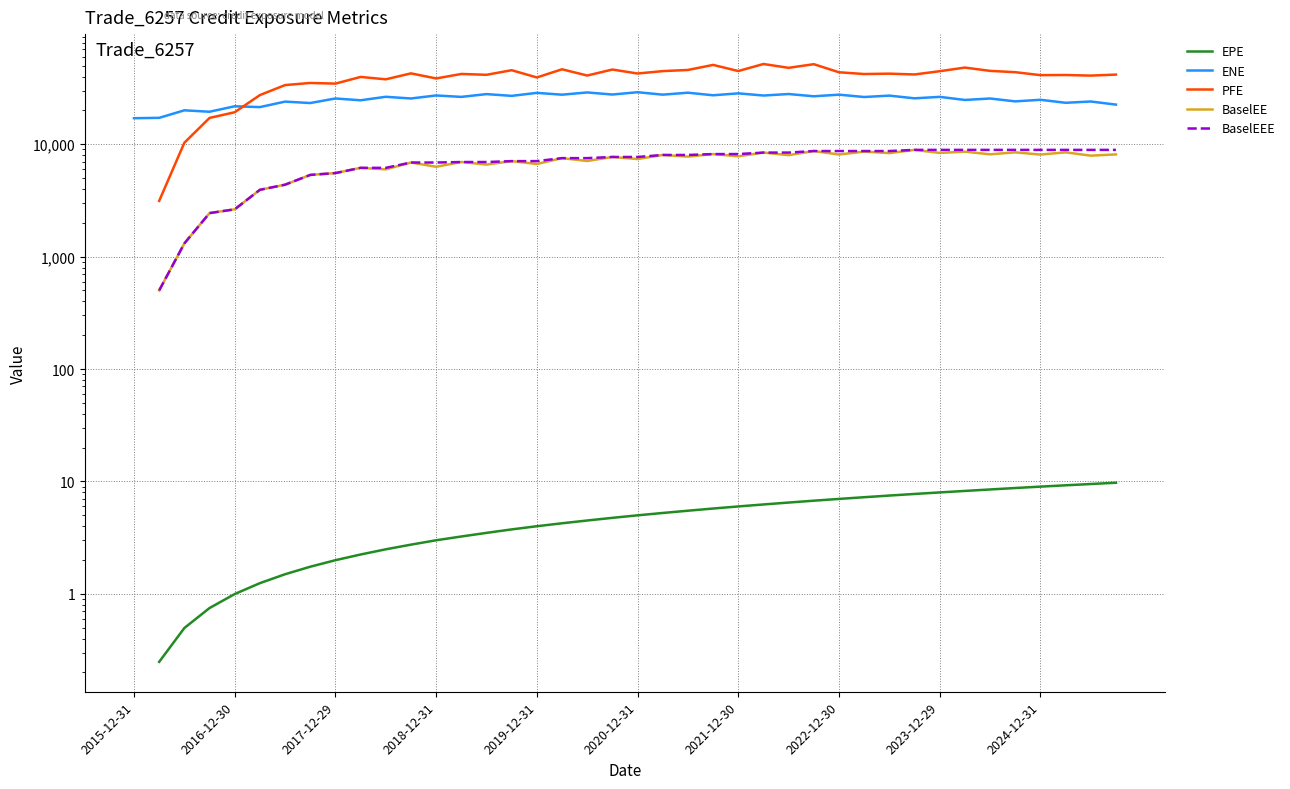

What position from the left is 2024-12-31?

37